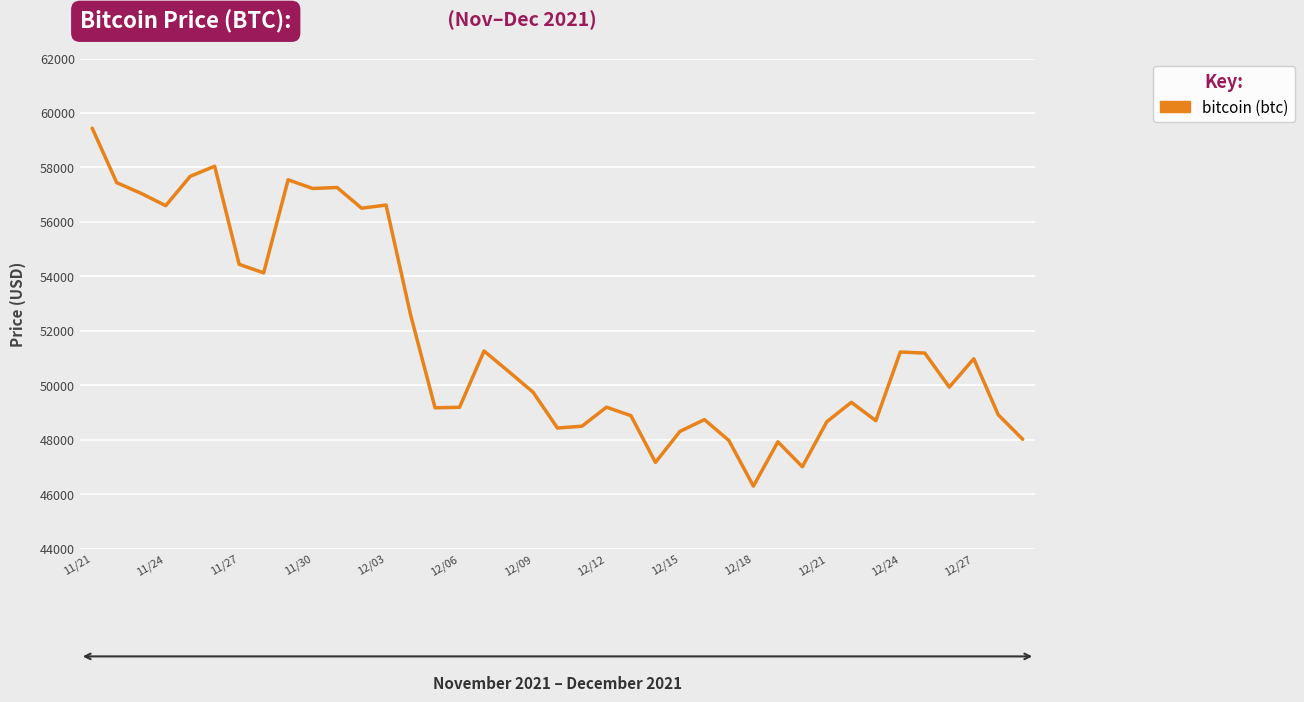

What is the smallest value displayed?

46296